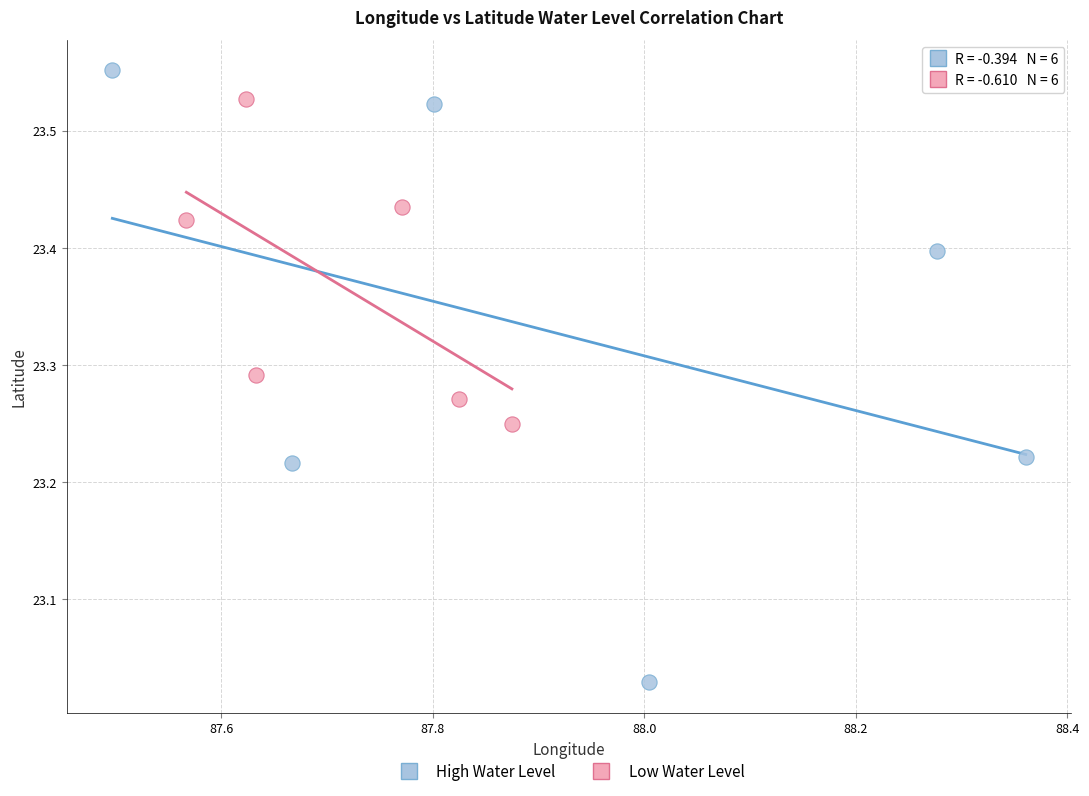

Which series contains the highest Y value?

High Water Level